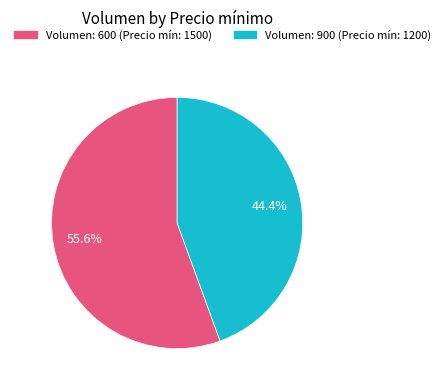

Is there a majority slice in this chart?

Yes